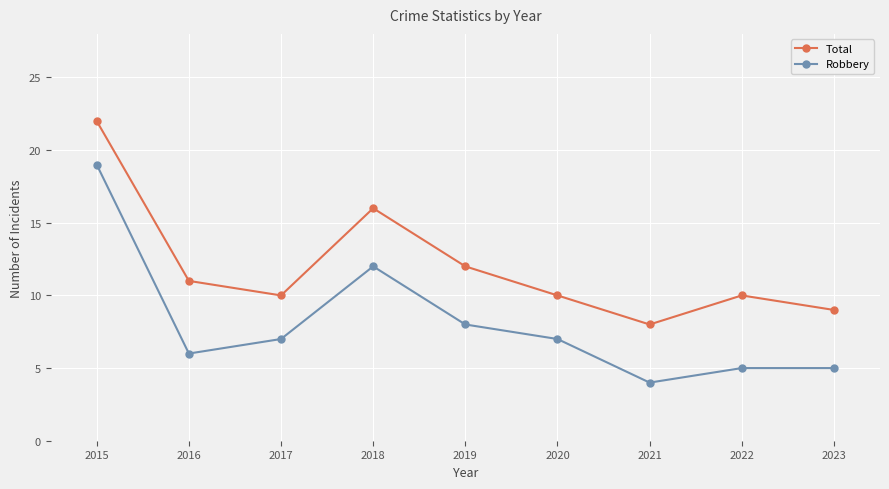

True or false: Robbery has a value of 10 at 2017.

False